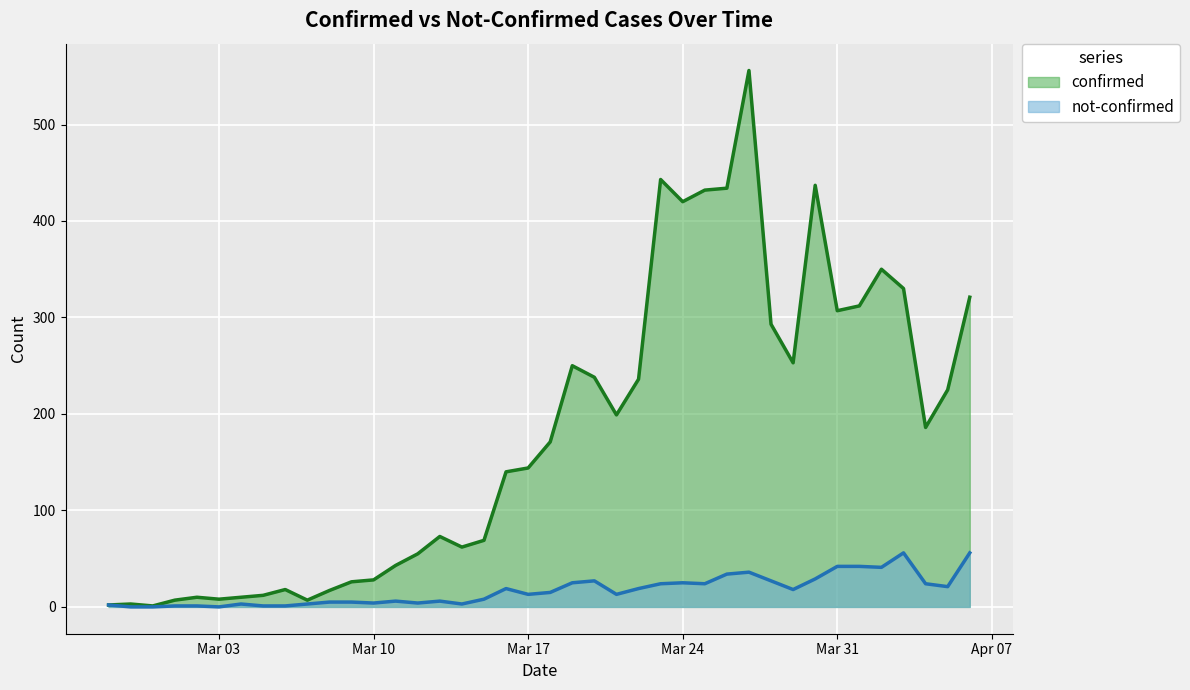

True or false: confirmed and not-confirmed intersect in this chart.

False